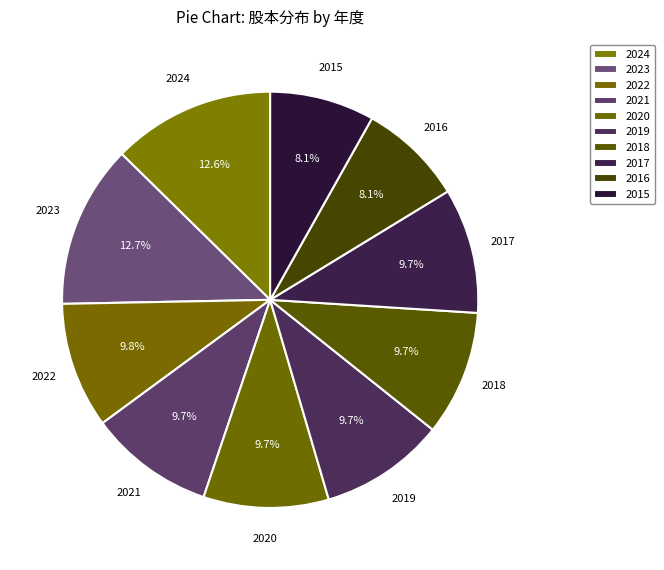

Does 2020 represent more than half of the total?

No